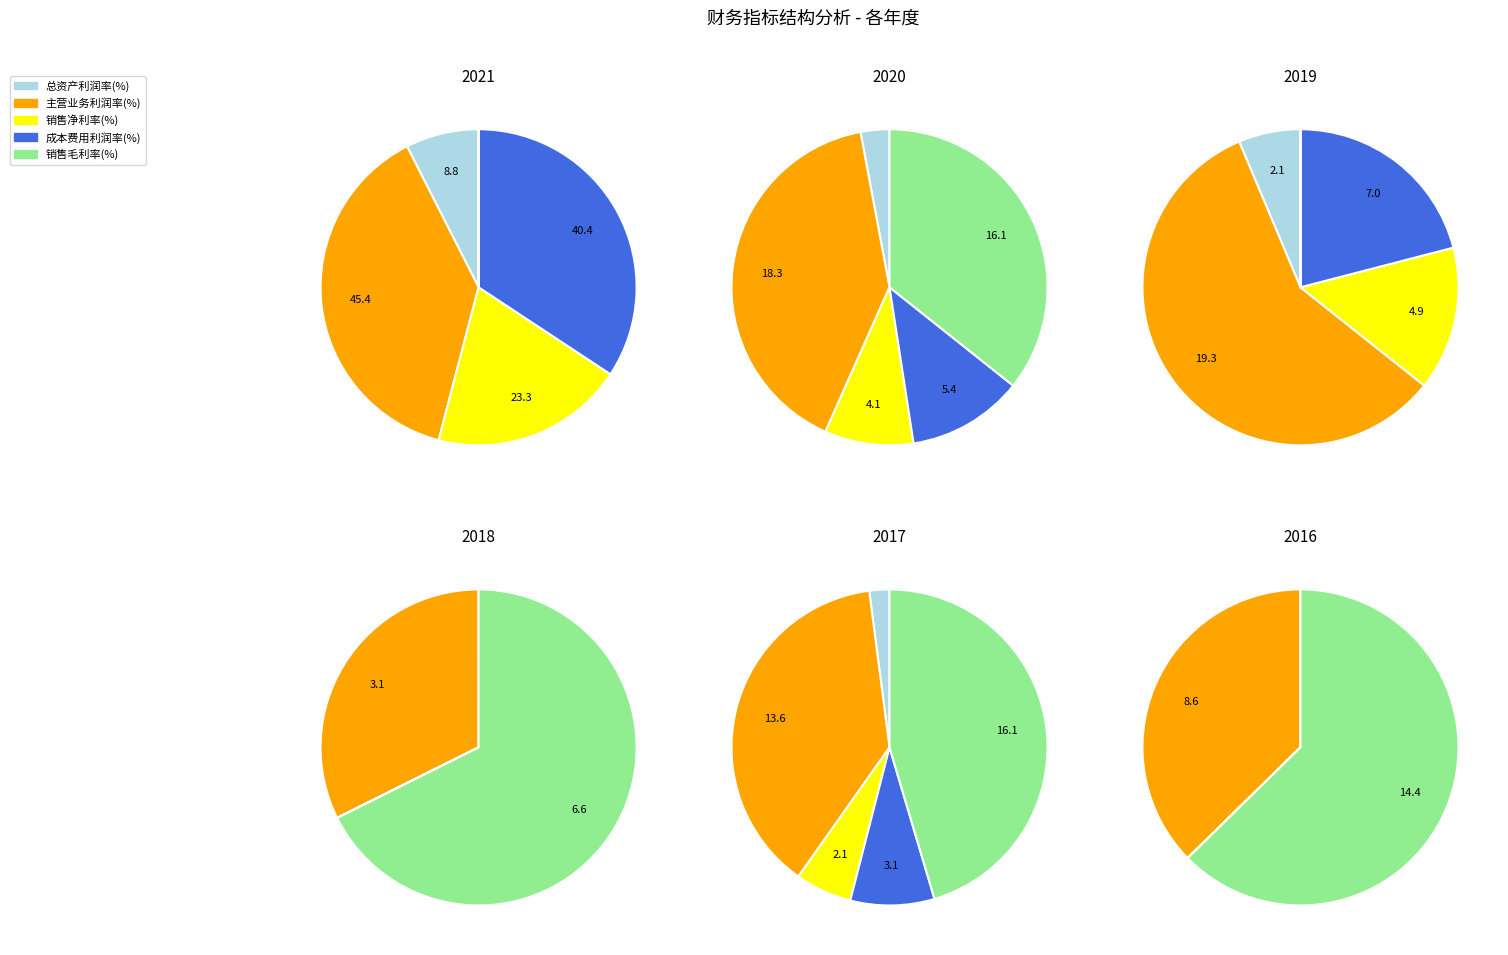

Is it true that 2015-03-31 is 12% of the pie?

False